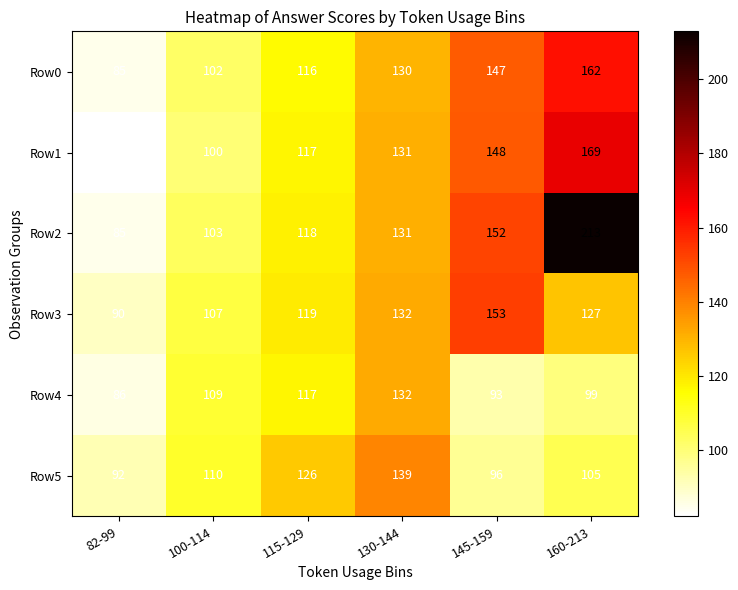

True or false: Row1 has a value of 21 at 100-114.

False